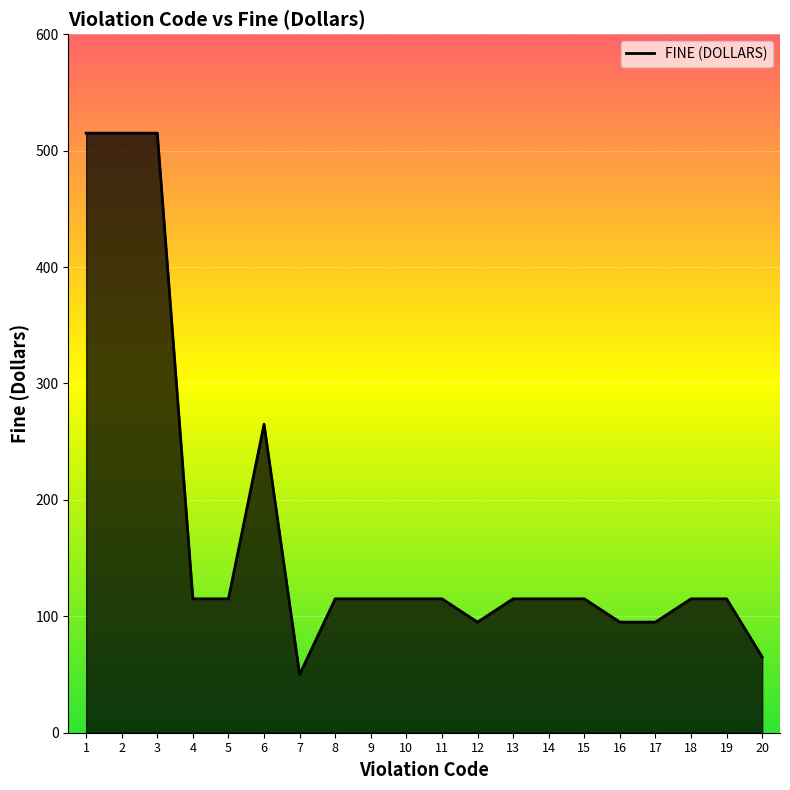

True or false: the data shows 45 at 17.

False